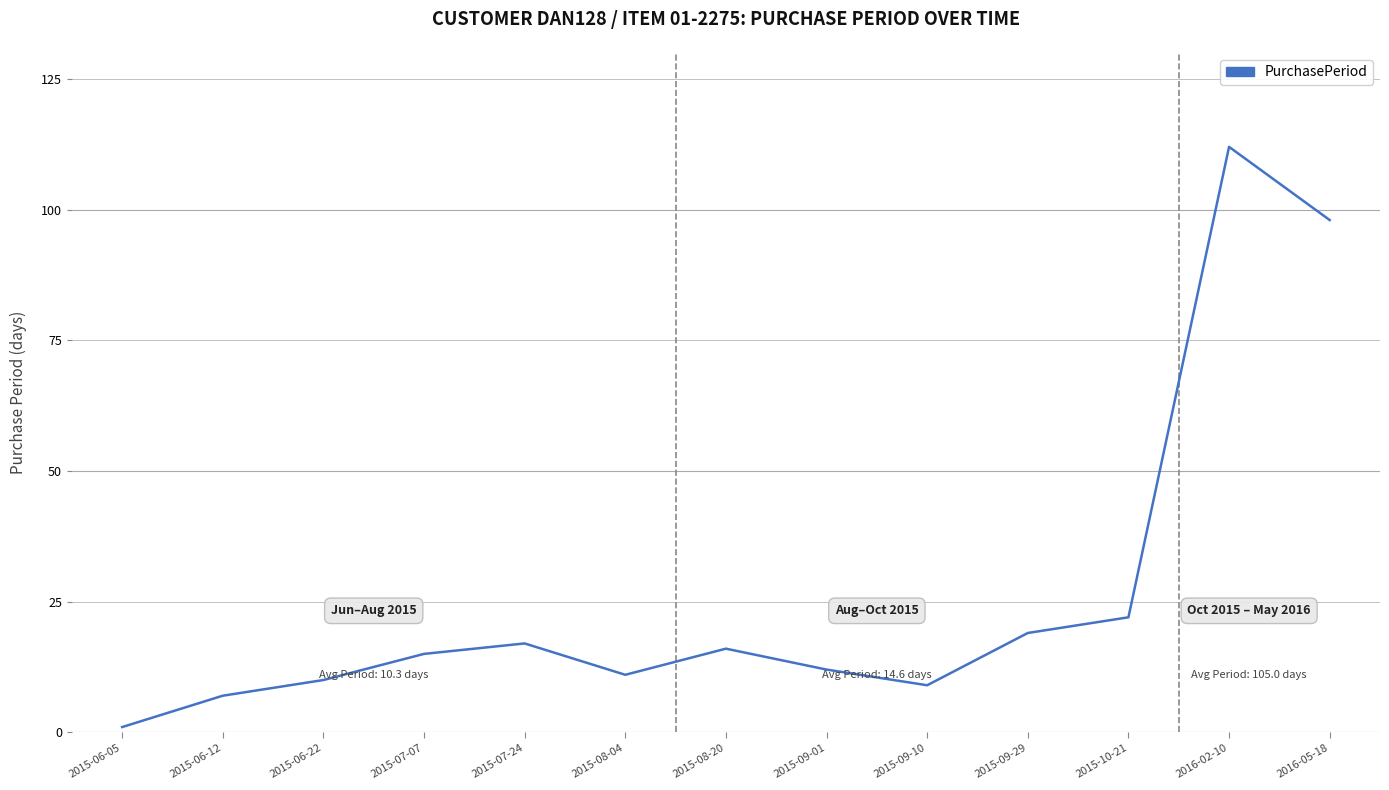

Does the chart have visible grid lines?

Yes